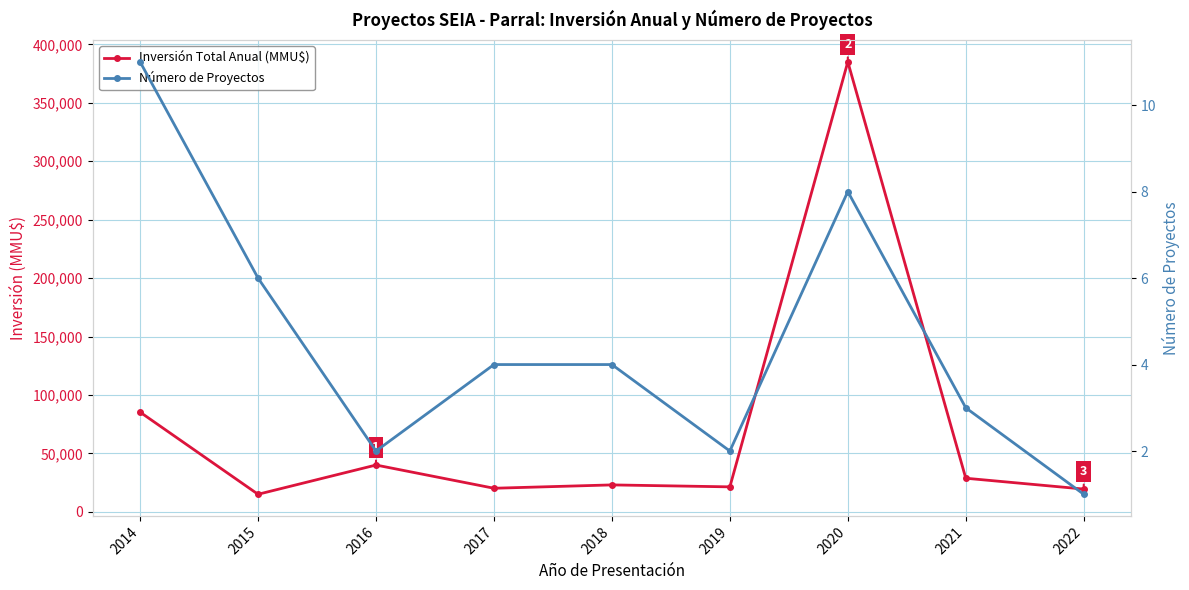

Where does the Número de Proyectos series first go above 4?

2014